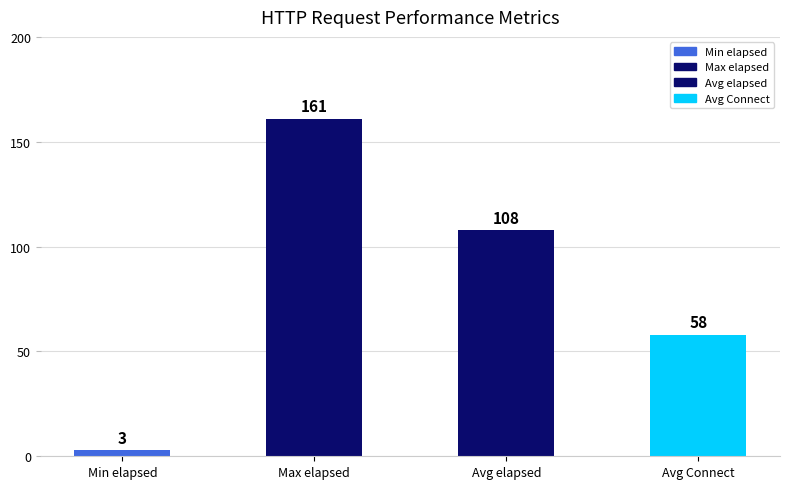

Reading left to right, list all the values displayed in this chart.

Min elapsed=3	Max elapsed=161	Avg elapsed=108	Avg Connect=58